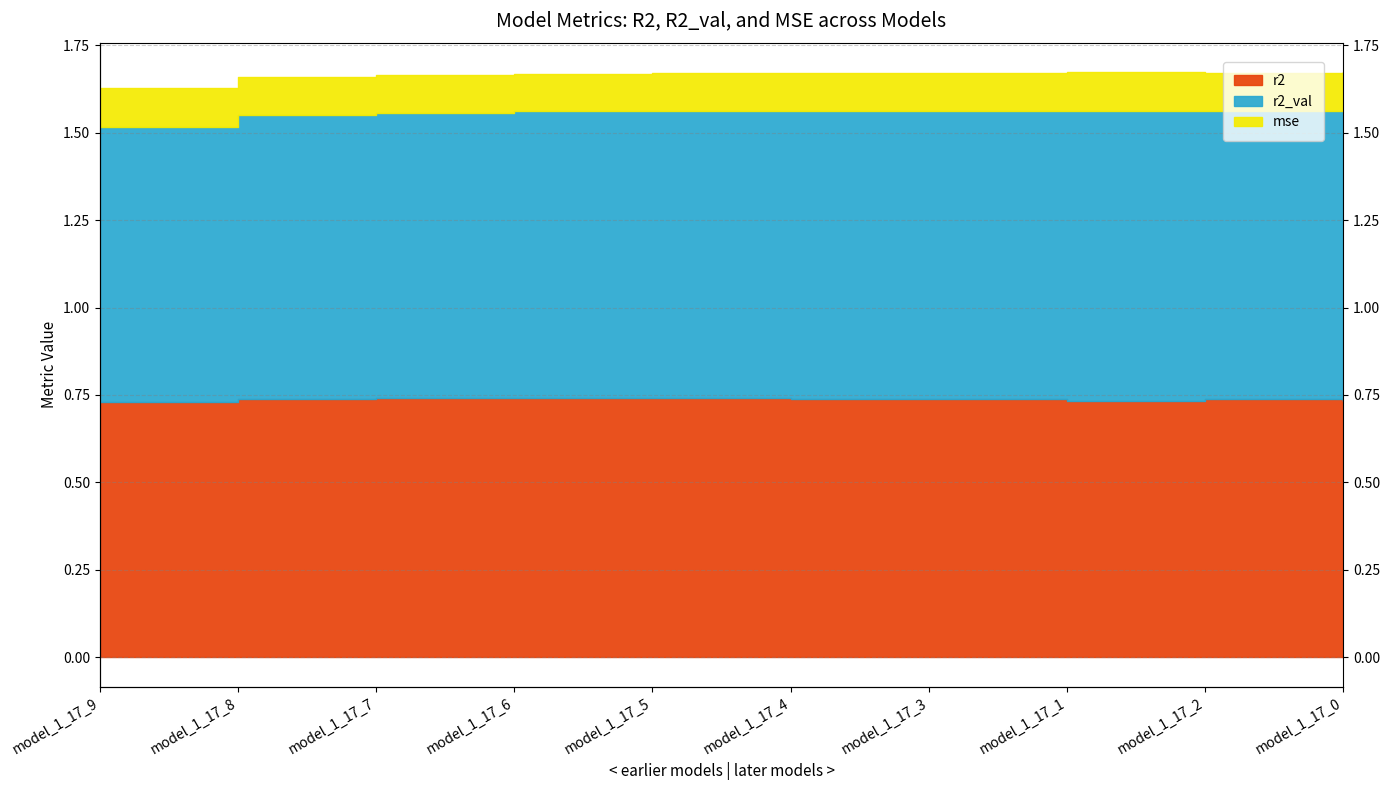

How many r2 values are between 0 and 1?

10